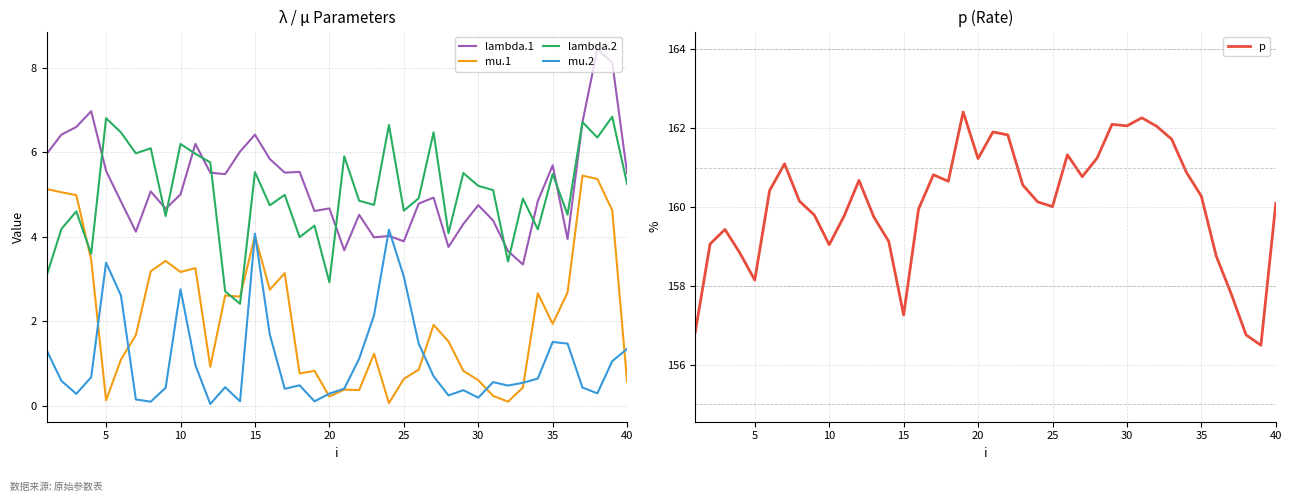

The value of mu.2 at 40 is 1.3. True or false?

True